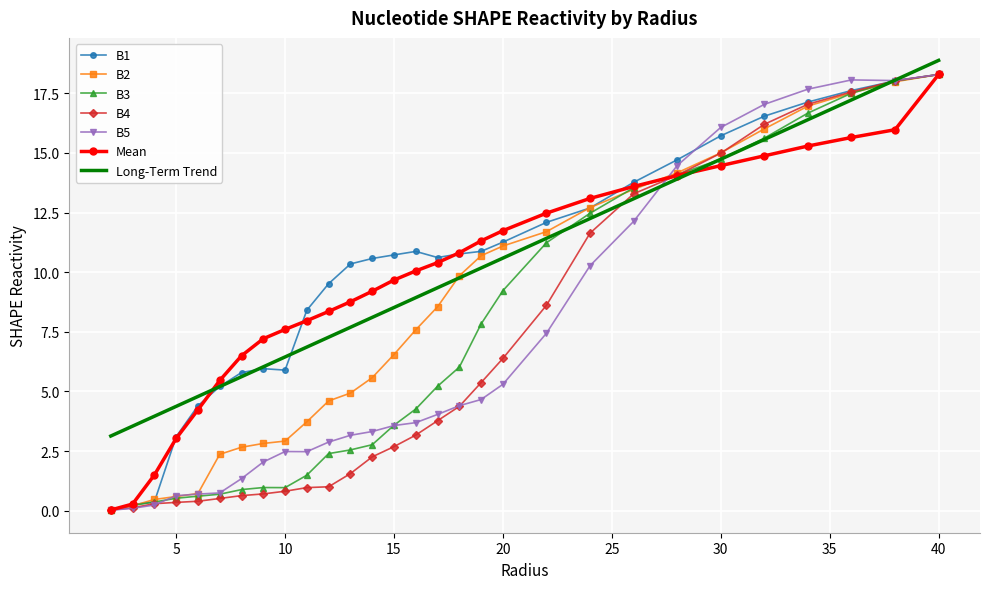

What are all the series names shown in the legend?

B1, B2, B3, B4, B5, Mean, Long-Term Trend